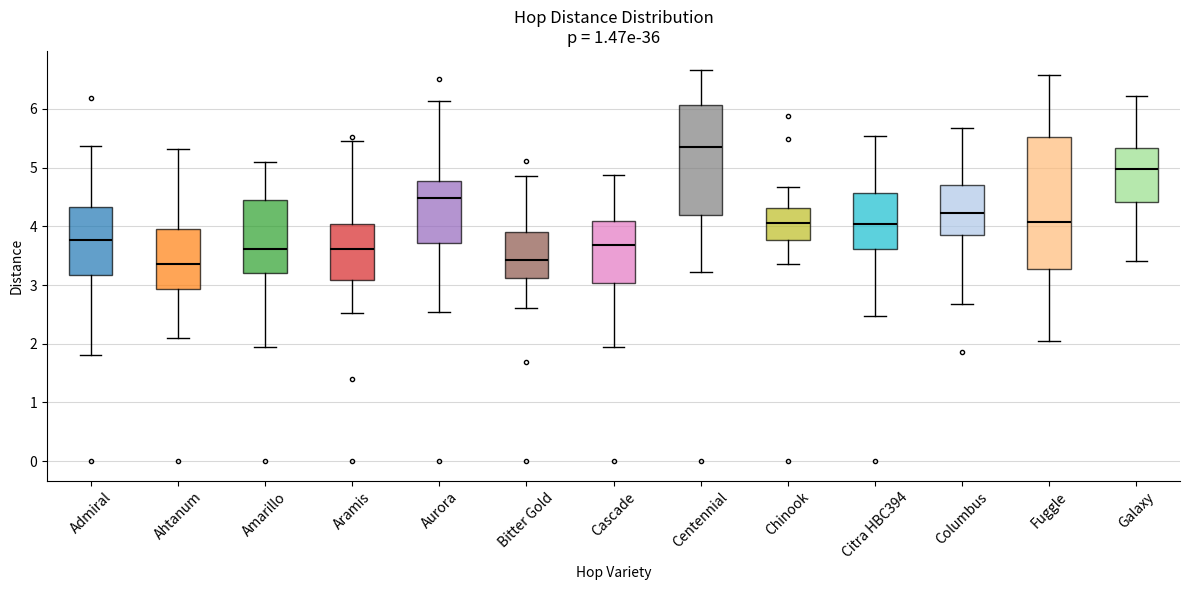

Which box is the tallest, from its lower edge to its upper edge?

Fuggle